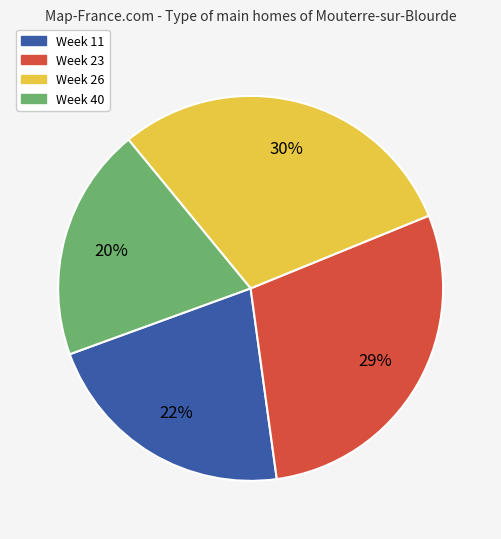

To the nearest percent, what portion does Week 40 represent?

20%